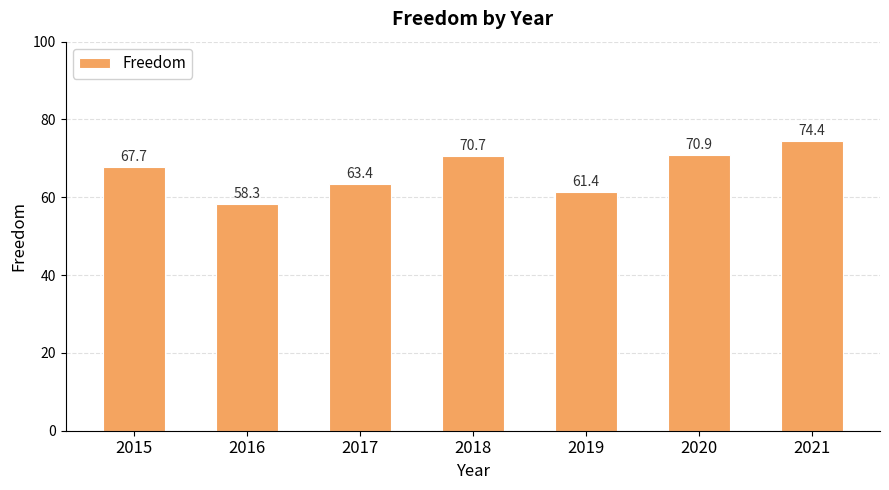

What is the value of the 1st bar from the left?

67.7